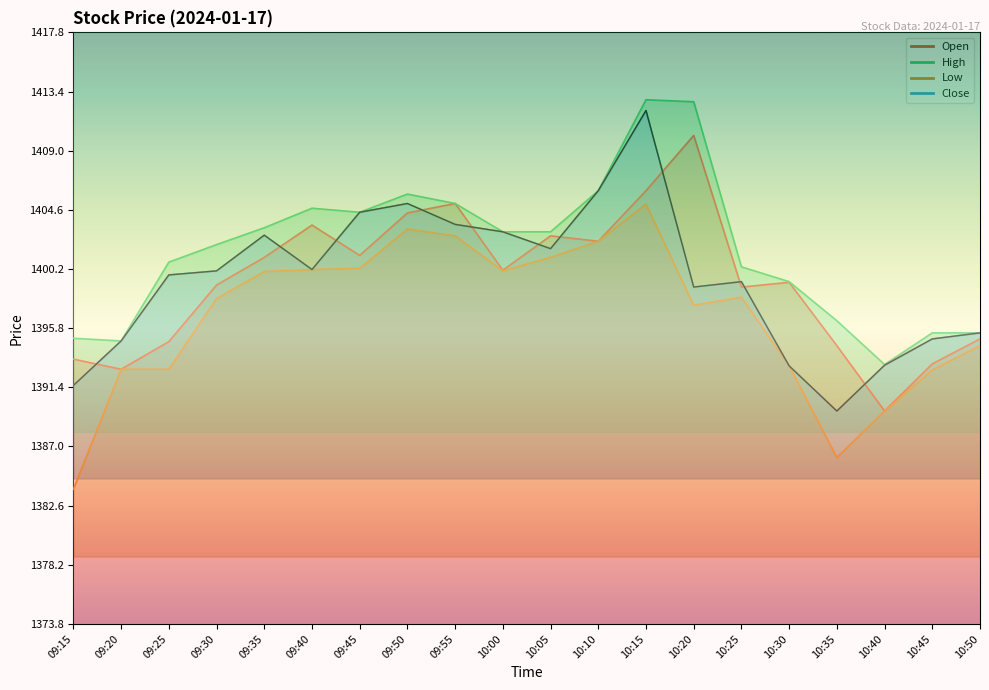

What position from the left is 10:05?

11